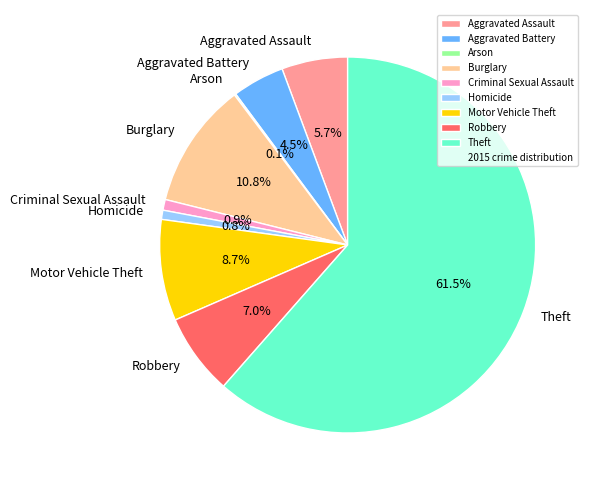

How much of the chart is everything except Criminal Sexual Assault?

99.1%